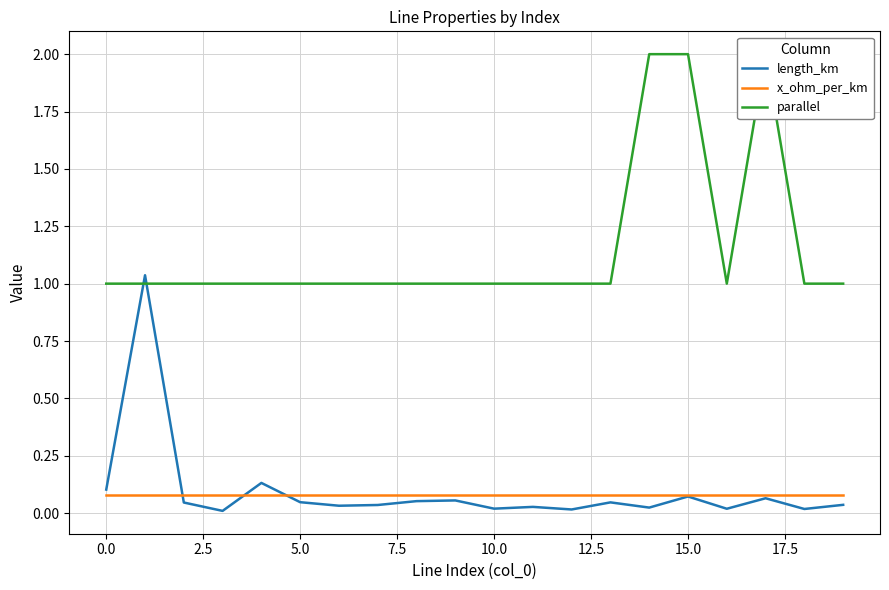

What is the total value across all series at 16?

1.1